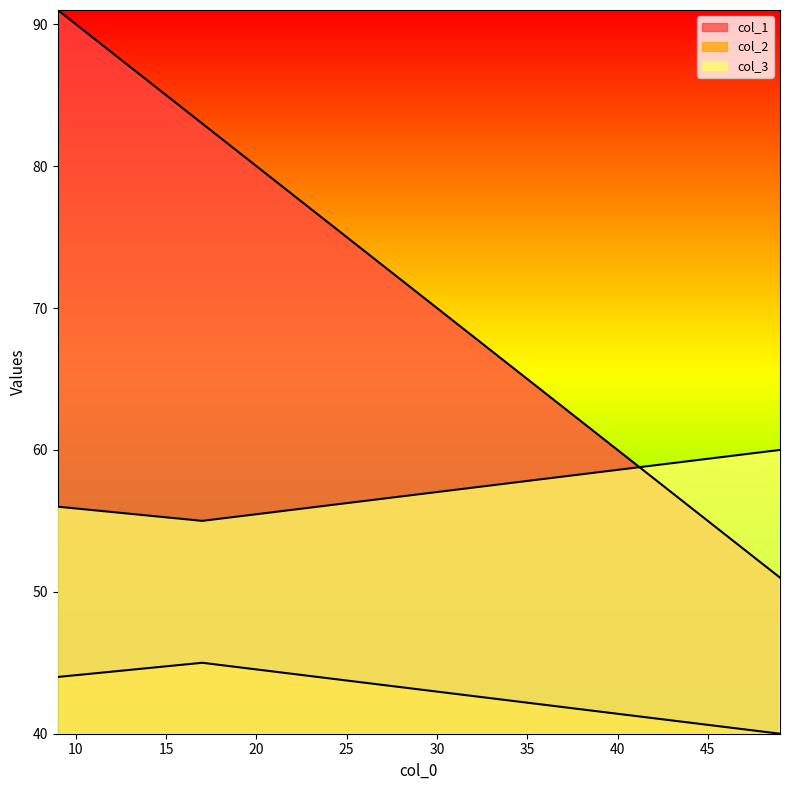

Which label corresponds to the smallest value in the chart?

49